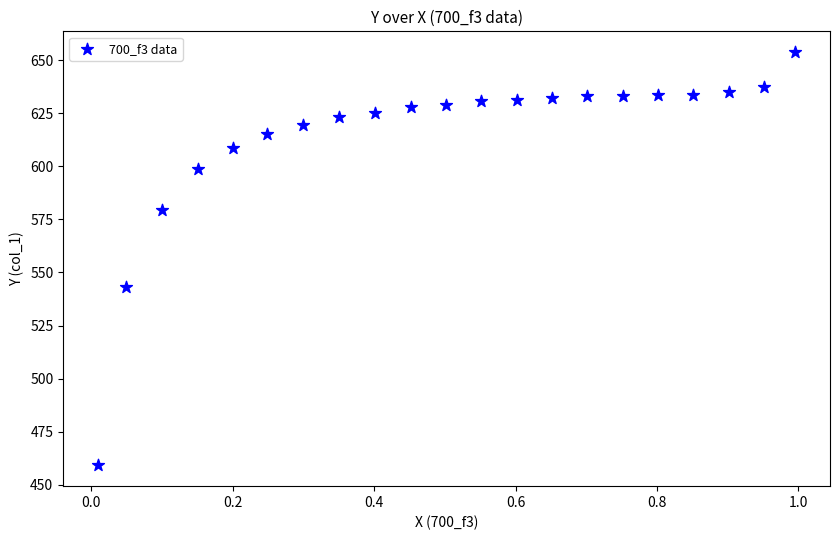

What Y value in the scatter plot is closest to 556?

543.2